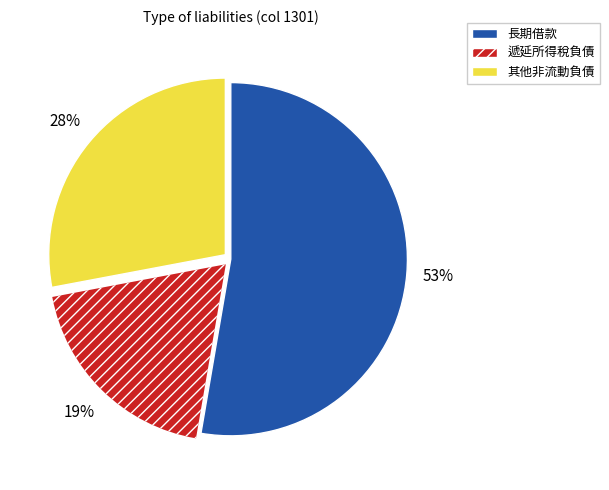

Is 遞延所得稅負債 the majority of the pie?

No